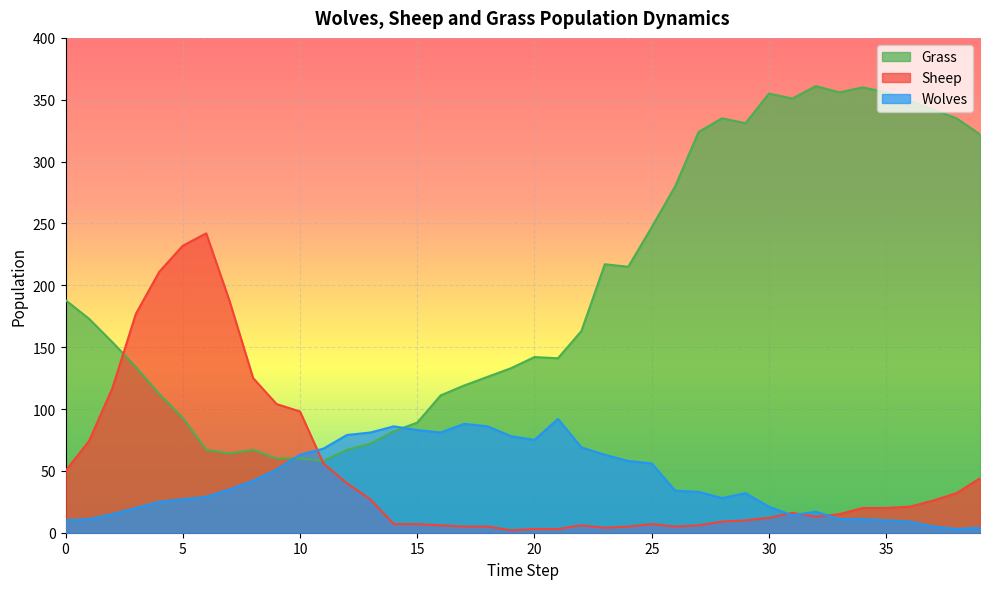

At which category is the sum across all series the highest?

32